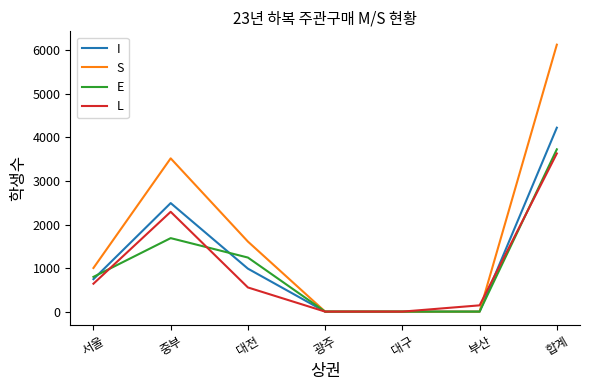

Which series changed the most between 중부 and 대전?

S